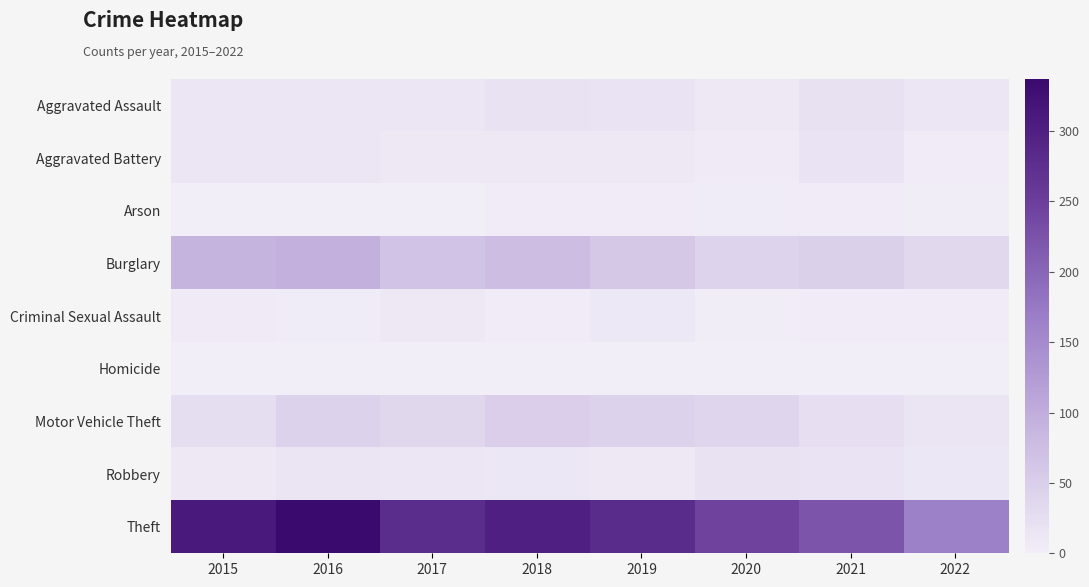

Reading left to right, what are all the values shown in this chart?

Aggravated Assault: 2015=12	2016=13	2017=12	2018=19	2019=16	2020=9	2021=21	2022=12
Aggravated Battery: 2015=13	2016=13	2017=9	2018=8	2019=8	2020=6	2021=17	2022=4
Arson: 2015=1	2016=0	2017=1	2018=4	2019=4	2020=3	2021=4	2022=2
Burglary: 2015=90	2016=96	2017=67	2018=76	2019=58	2020=42	2021=47	2022=34
Criminal Sexual Assault: 2015=6	2016=3	2017=9	2018=4	2019=10	2020=2	2021=5	2022=5
Homicide: 2015=0	2016=1	2017=1	2018=0	2019=0	2020=1	2021=0	2022=0
Motor Vehicle Theft: 2015=27	2016=44	2017=36	2018=50	2019=43	2020=37	2021=23	2022=15
Robbery: 2015=8	2016=15	2017=13	2018=11	2019=9	2020=19	2021=16	2022=11
Theft: 2015=311	2016=337	2017=280	2018=300	2019=281	2020=245	2021=221	2022=165